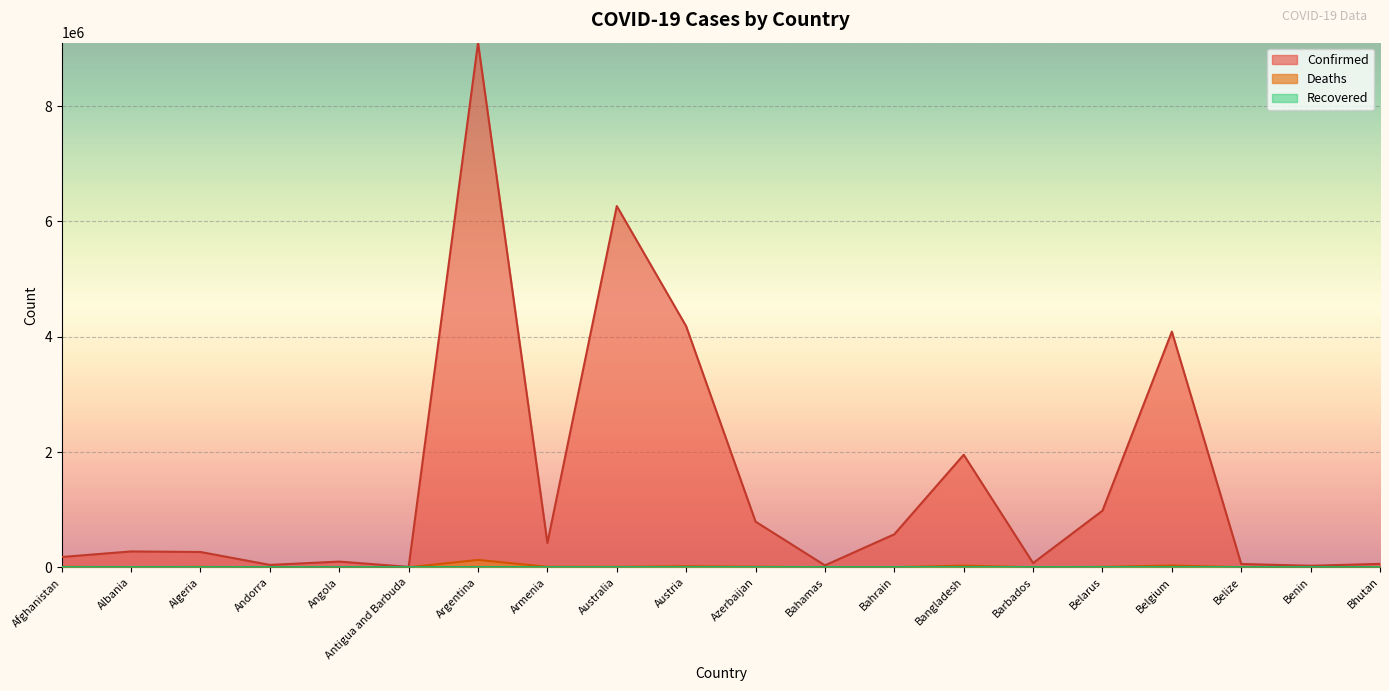

What is the greatest value displayed?

9101319